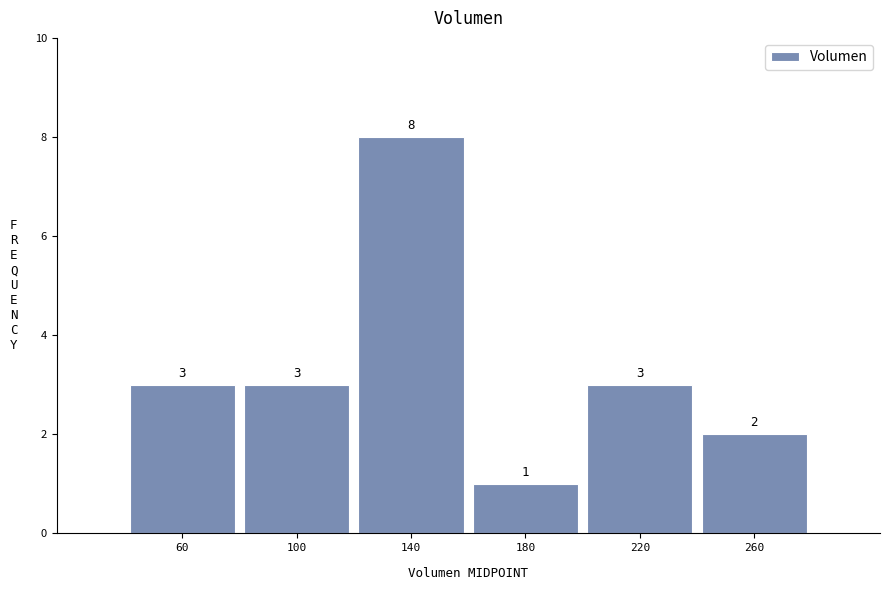

Reading left to right, list every bar in this chart as the range it spans on the x-axis followed by its height.

40 to 80: 3
80 to 120: 3
120 to 160: 8
160 to 200: 1
200 to 240: 3
240 to 280: 2